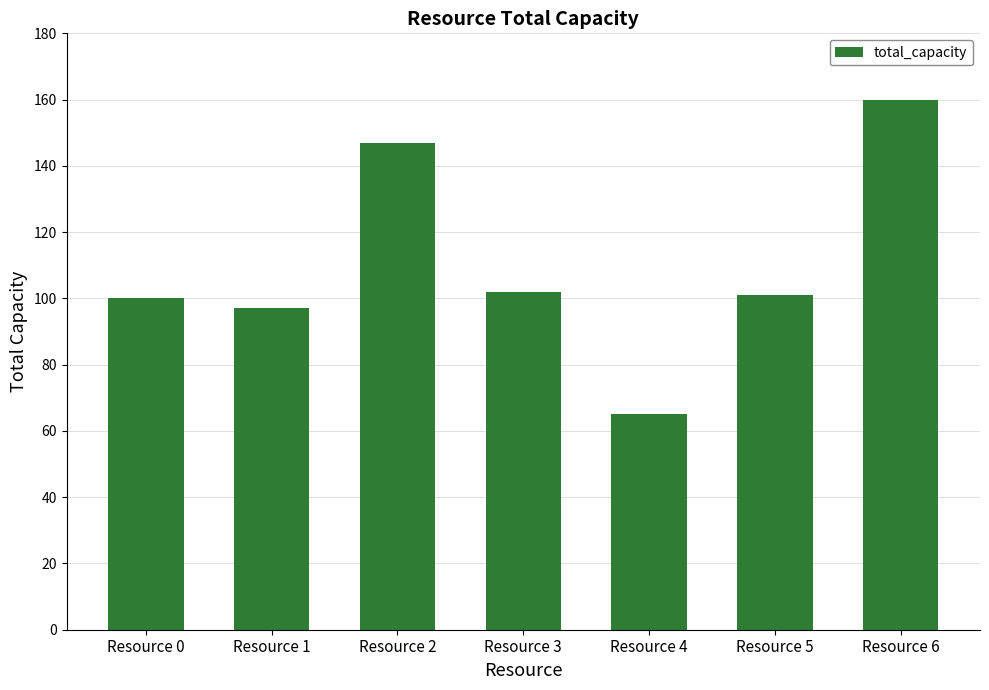

Where does the data first go above 101?

Resource 2